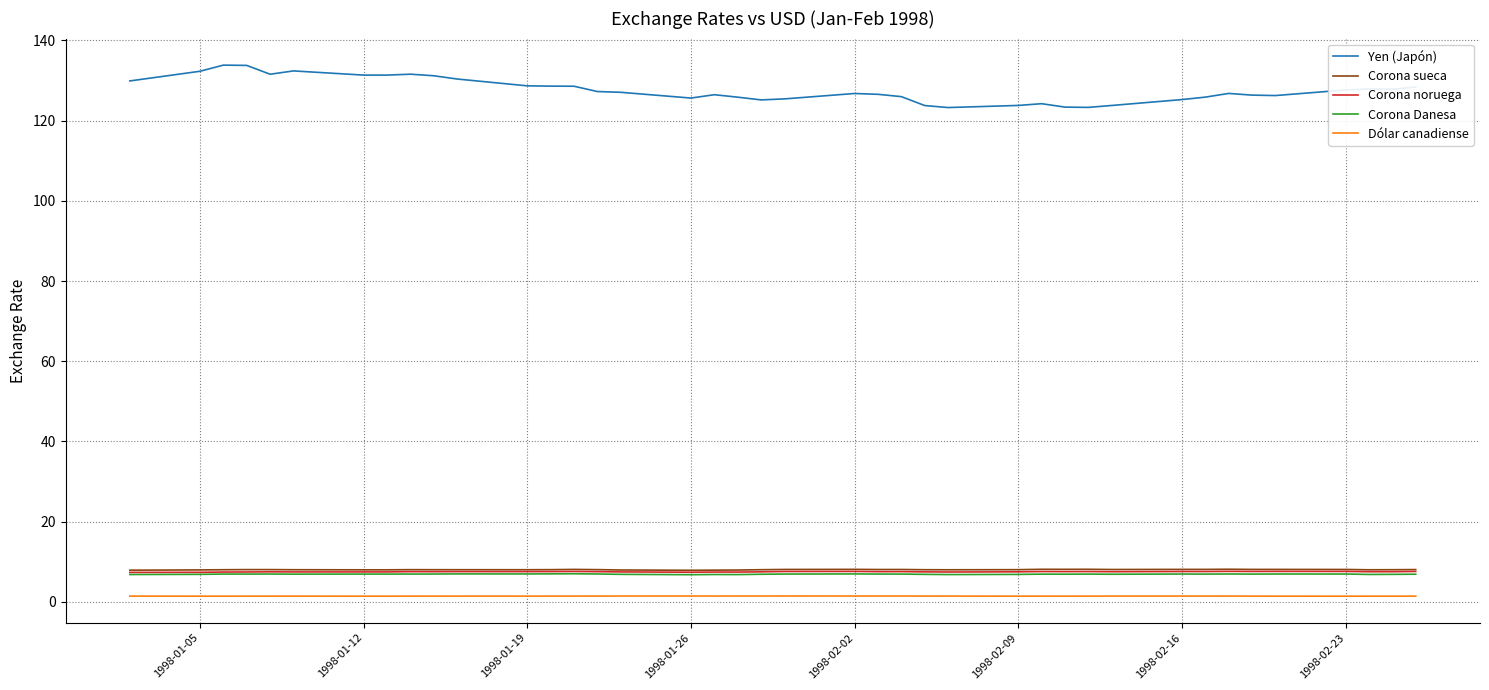

What is the highest value of the Corona sueca series?

8.1